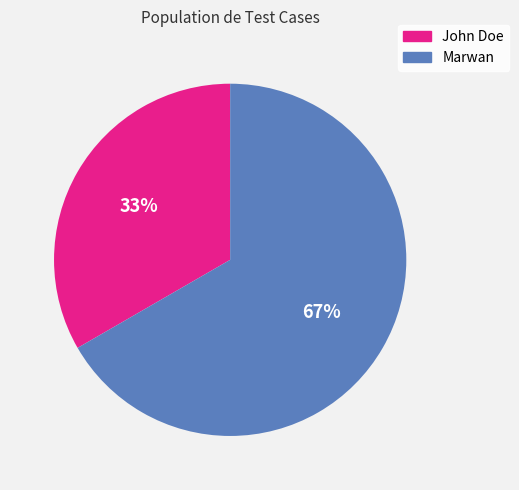

Combined, do Marwan and John Doe account for over 50%?

Yes